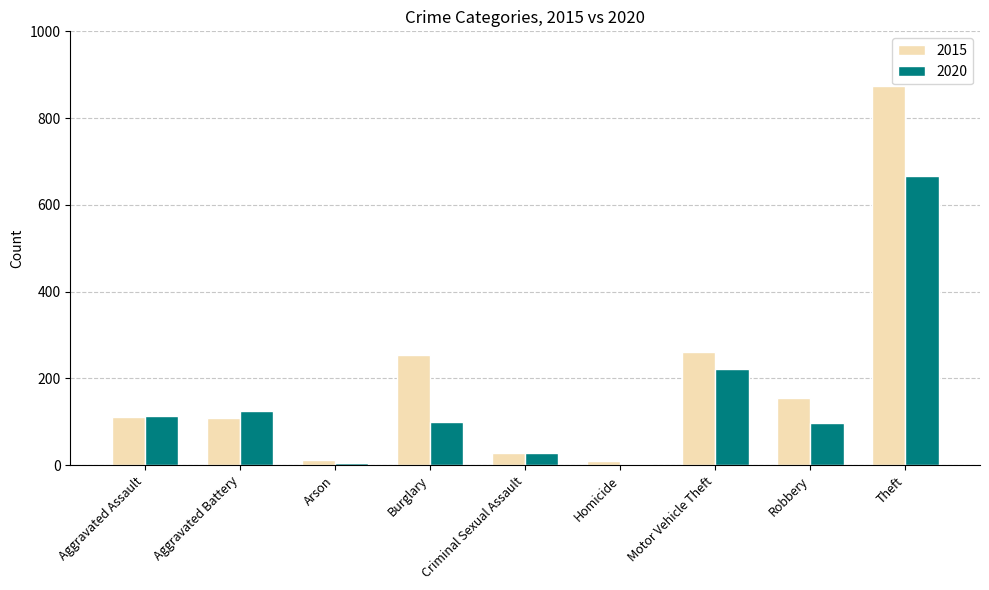

What are all the series names shown in the legend?

2015, 2020